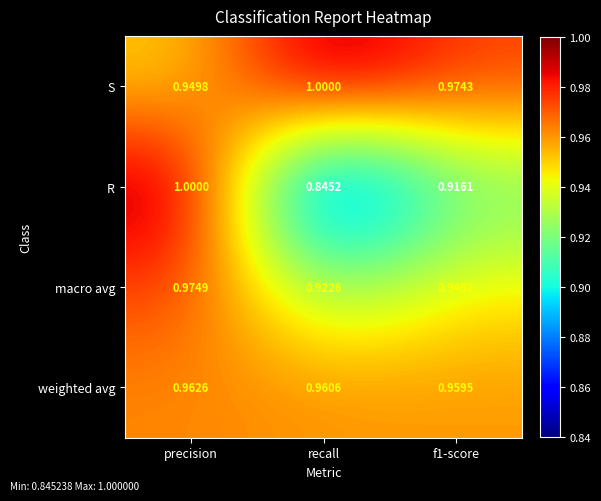

Which series has the widest spread of values?

R